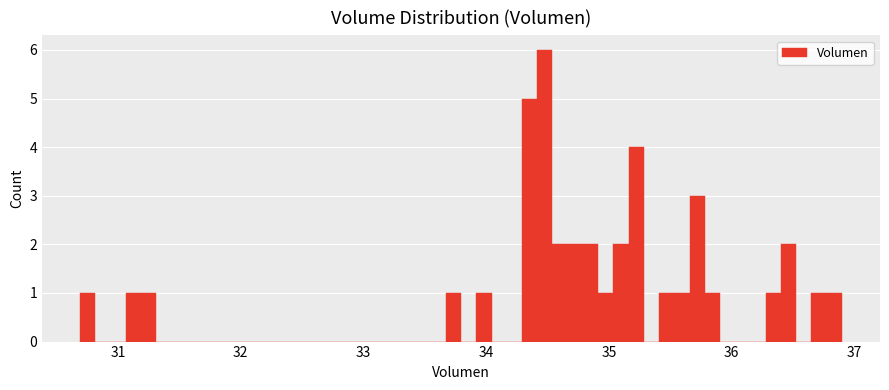

Read against the x-axis, roughly where is the centre of the tallest bar?

34.5